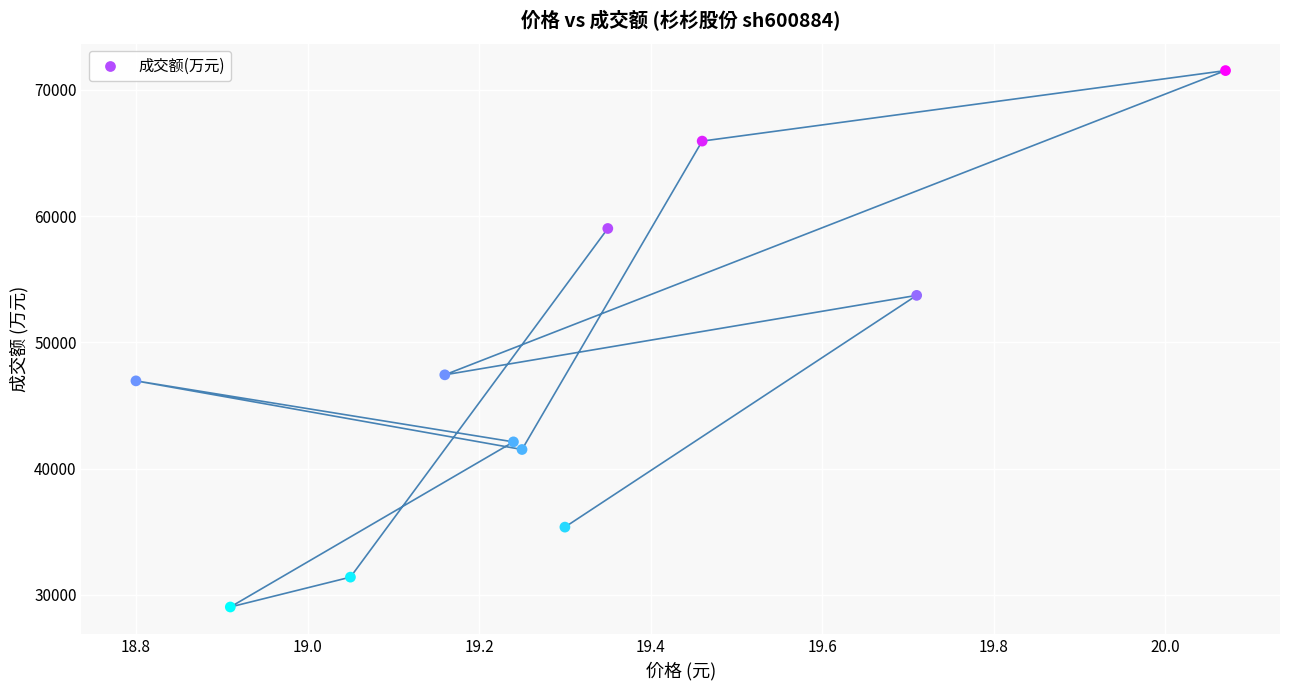

What is the range of Y values (max minus min)?

42467